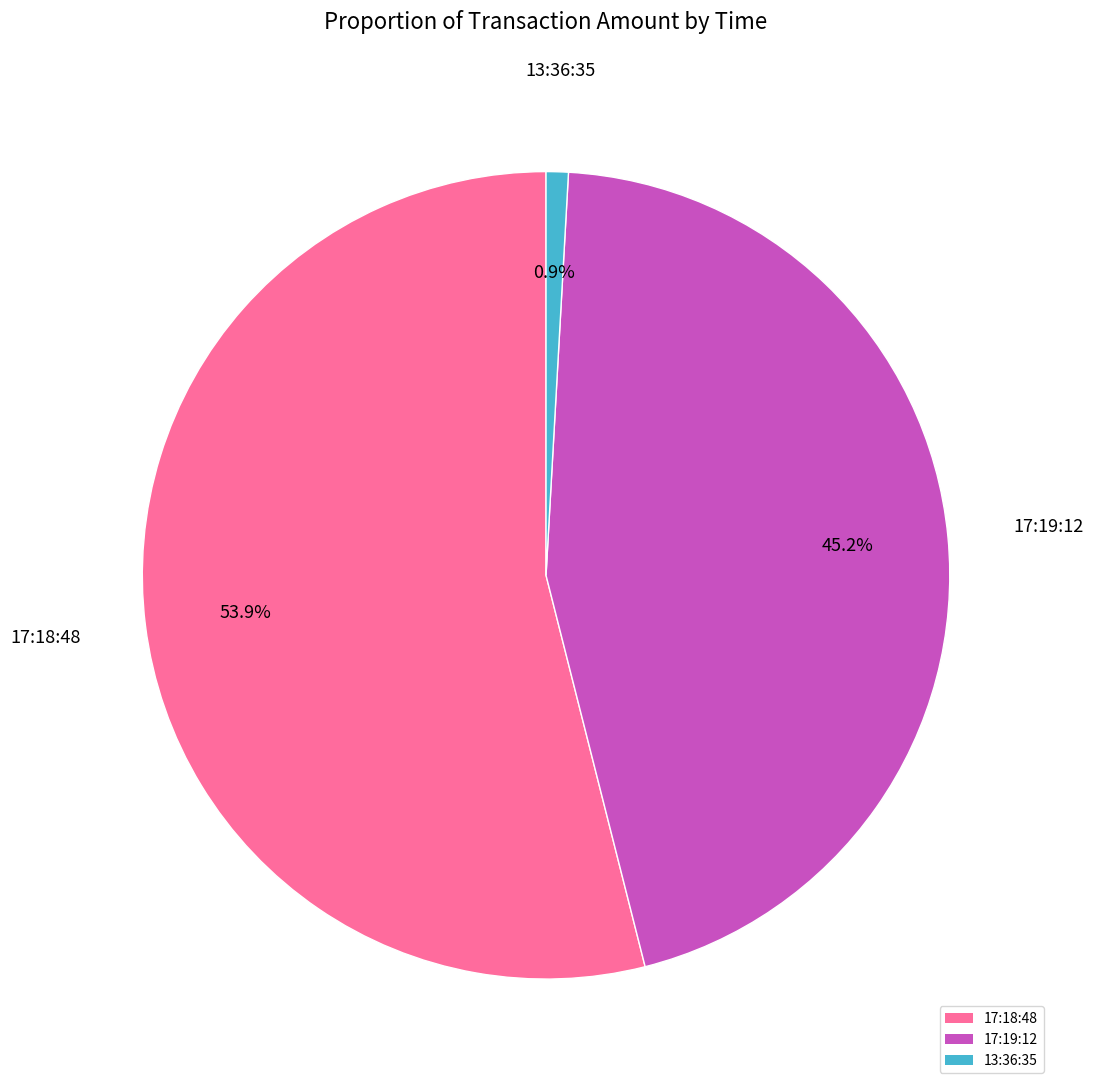

Which slice is the smallest?

13:36:35